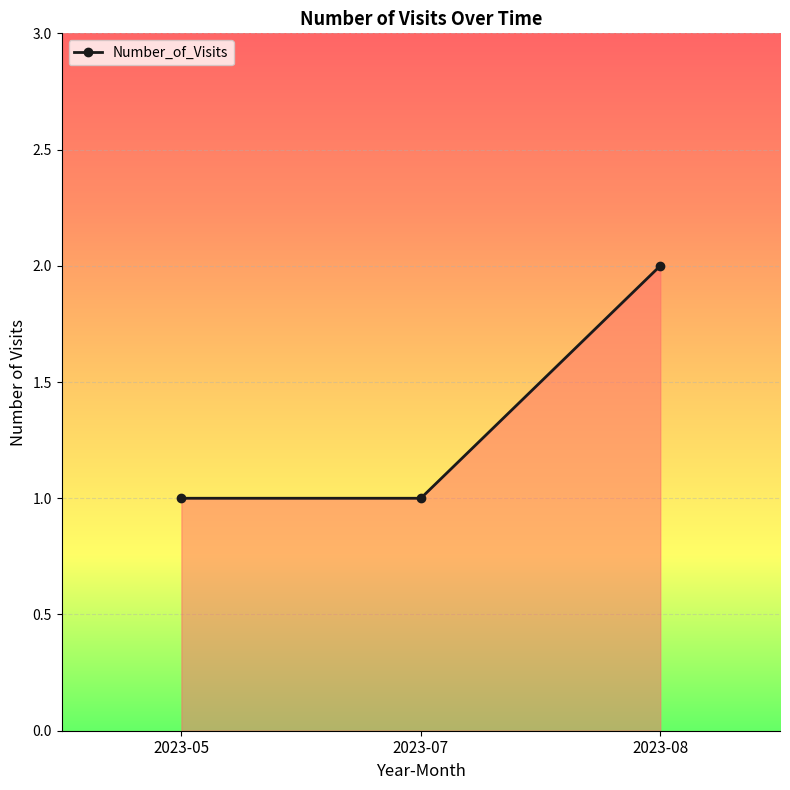

Count the number of categories in the chart.

3